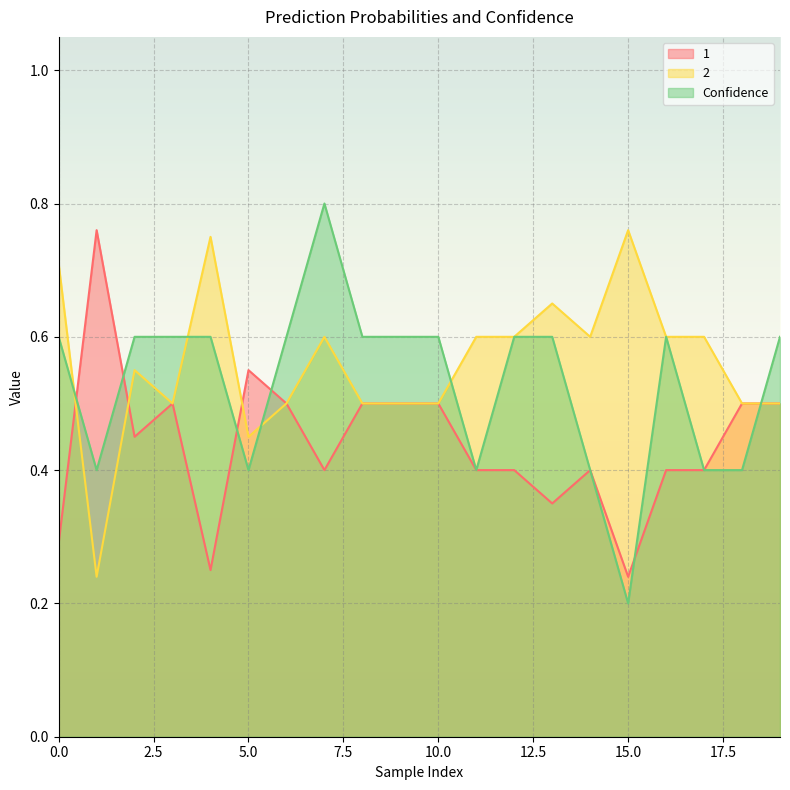

Is the value of 1 at 5.0 greater than the value of 2 at 10.0?

Yes